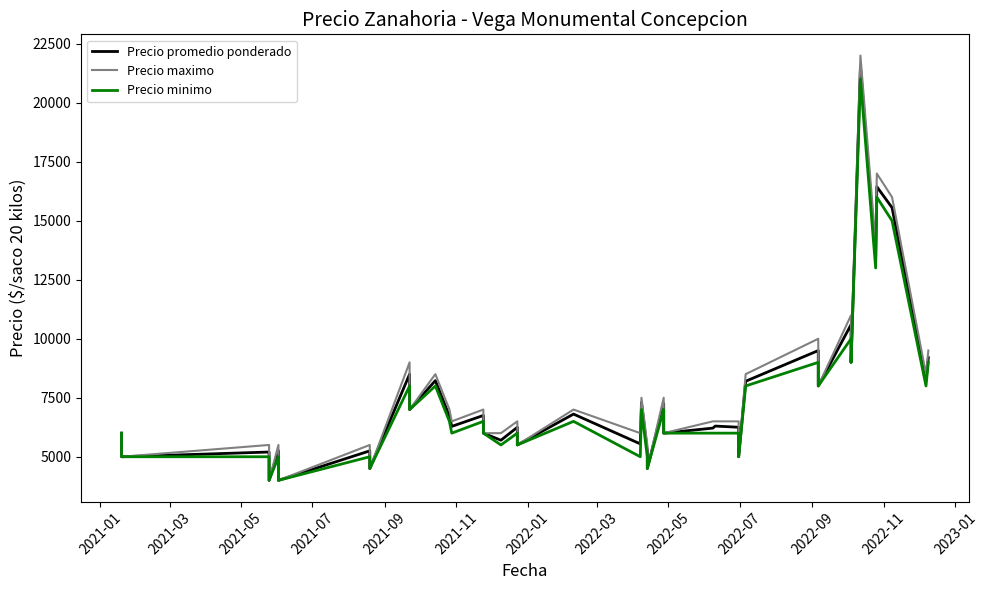

True or false: Precio promedio ponderado has a value of 15586 at 33.

False